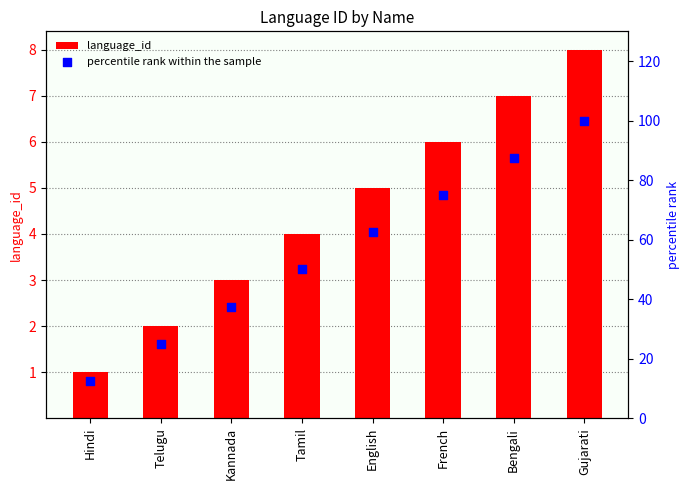

Which series contains the highest Y value?

percentile rank within the sample